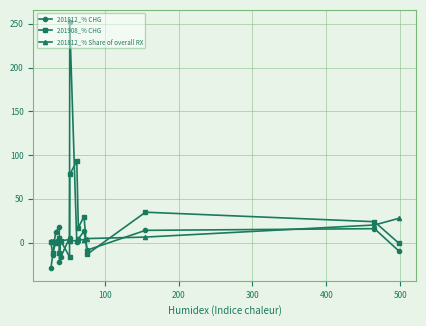

What are all the series names shown in the legend?

201812_% CHG, 201908_% CHG, 201812_% Share of overall RX